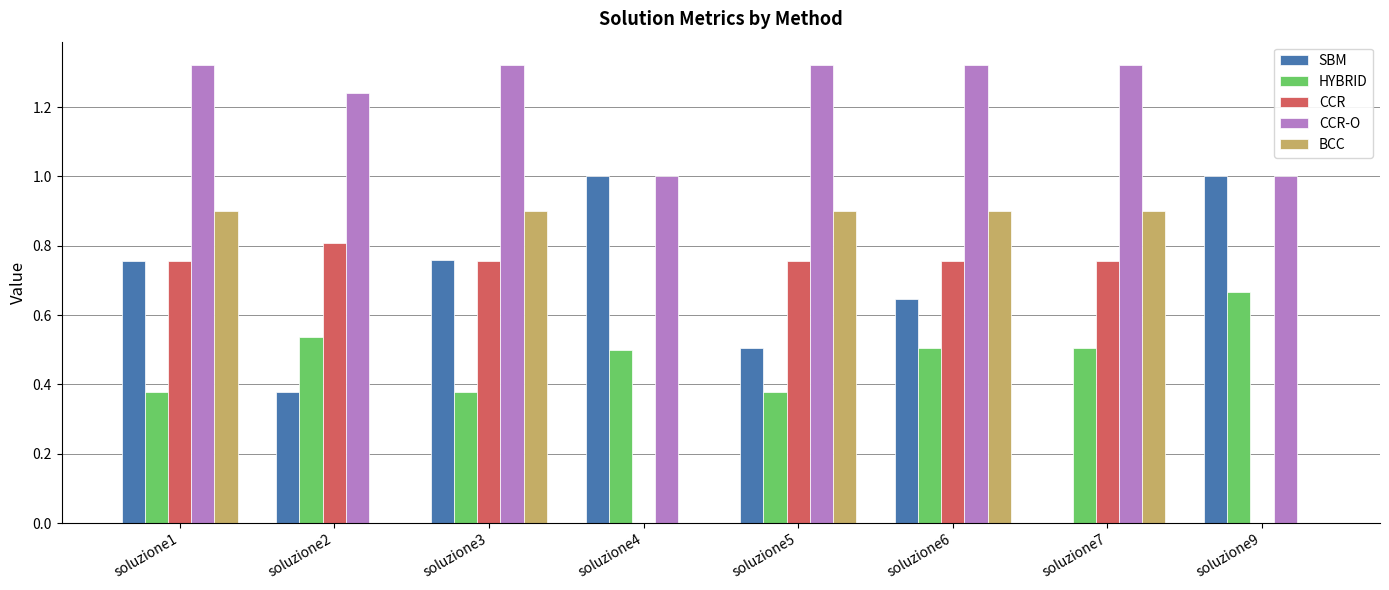

Are the bars horizontal?

No